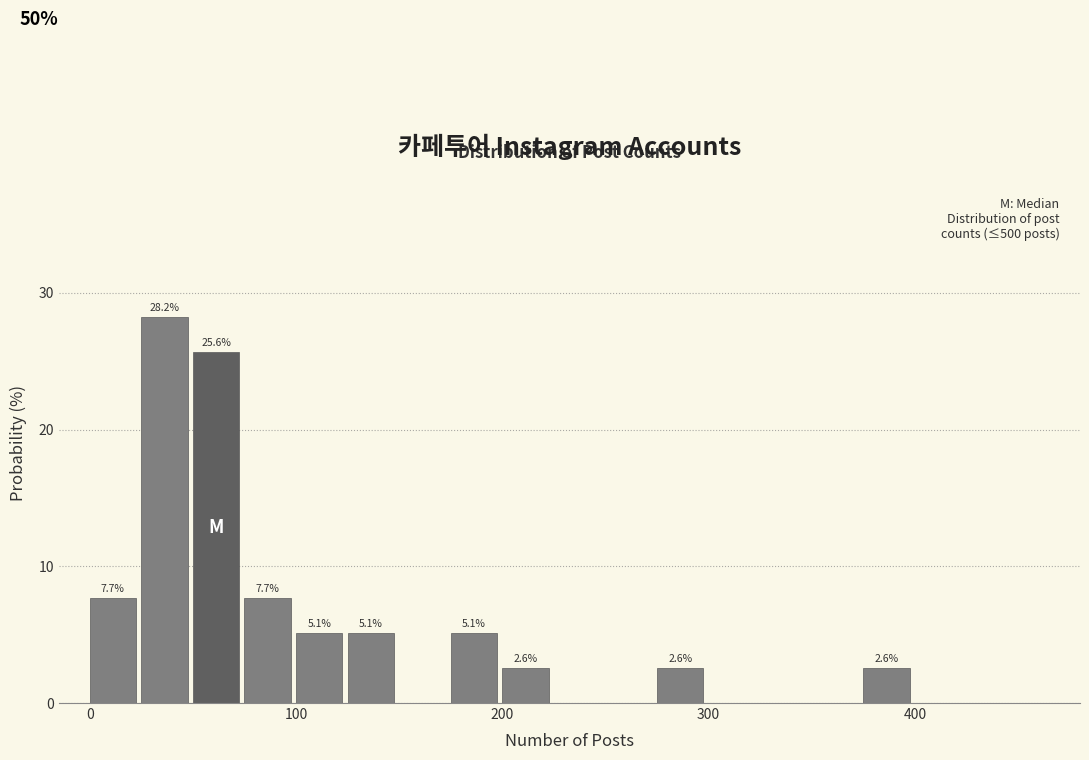

Around what value on the x-axis is the tallest bar? Give the approximate position of its centre, as read against the axis.

40